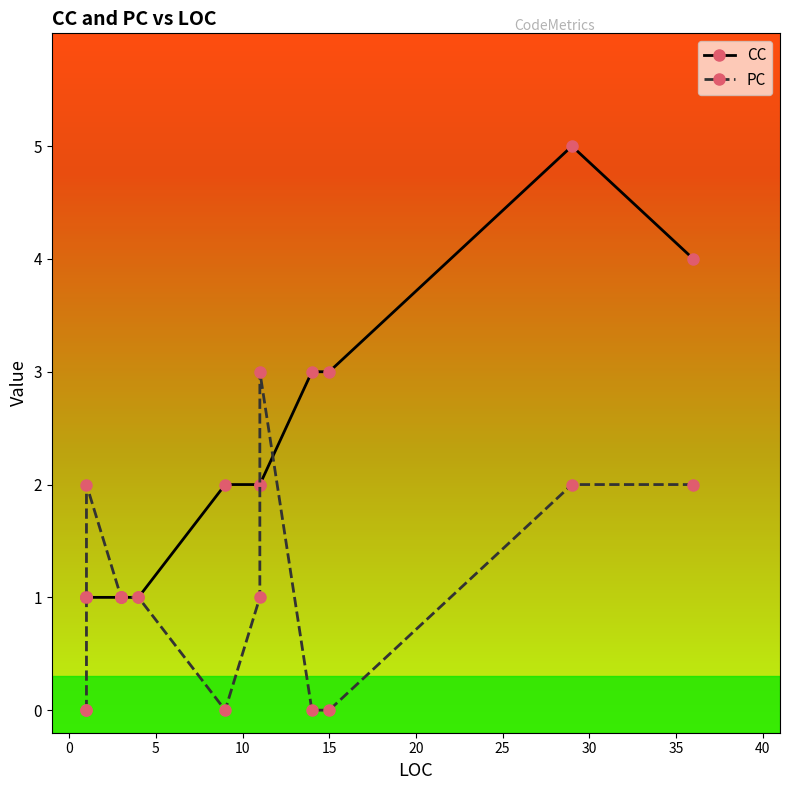

How many distinct data groups are displayed?

2